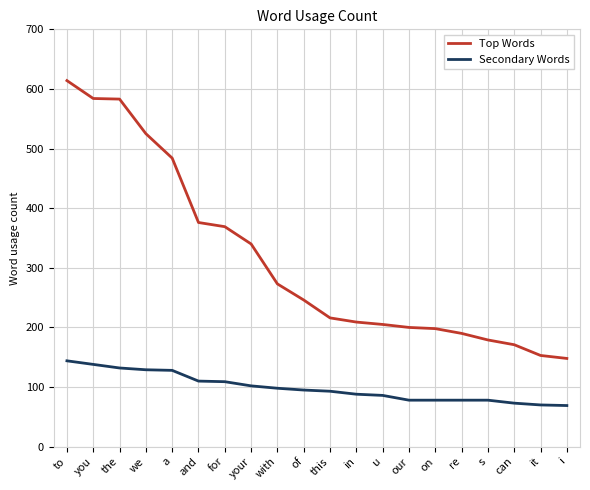

What value does the Secondary Words series have at re?

78